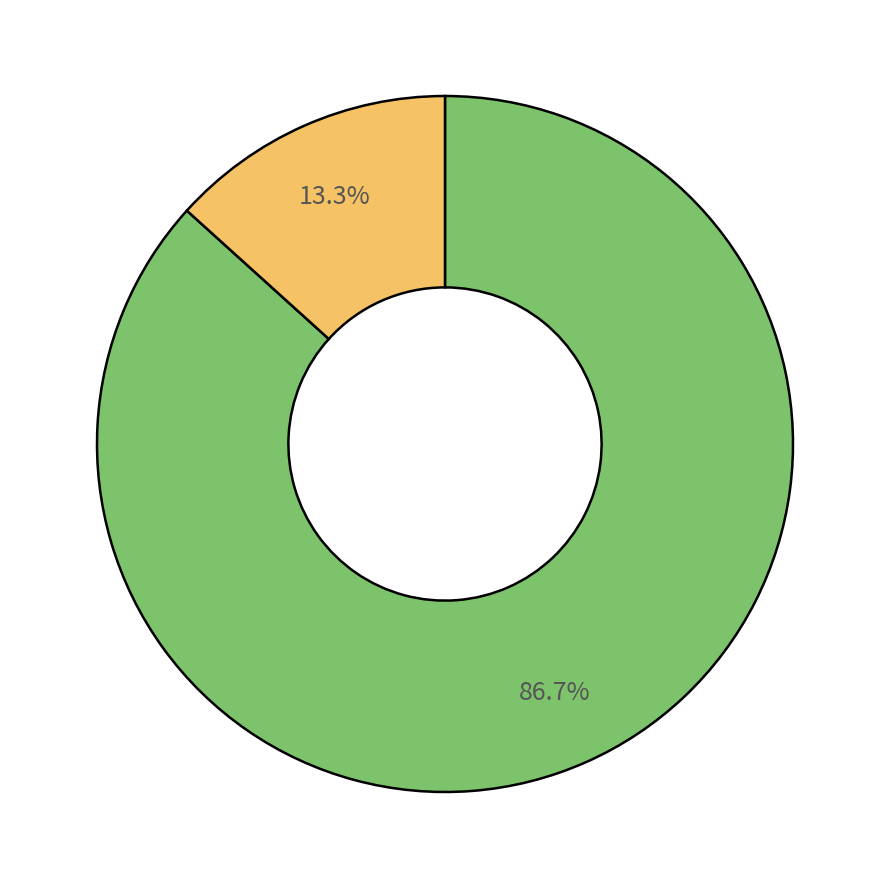

Is there any slice that represents more than half of the pie?

Yes